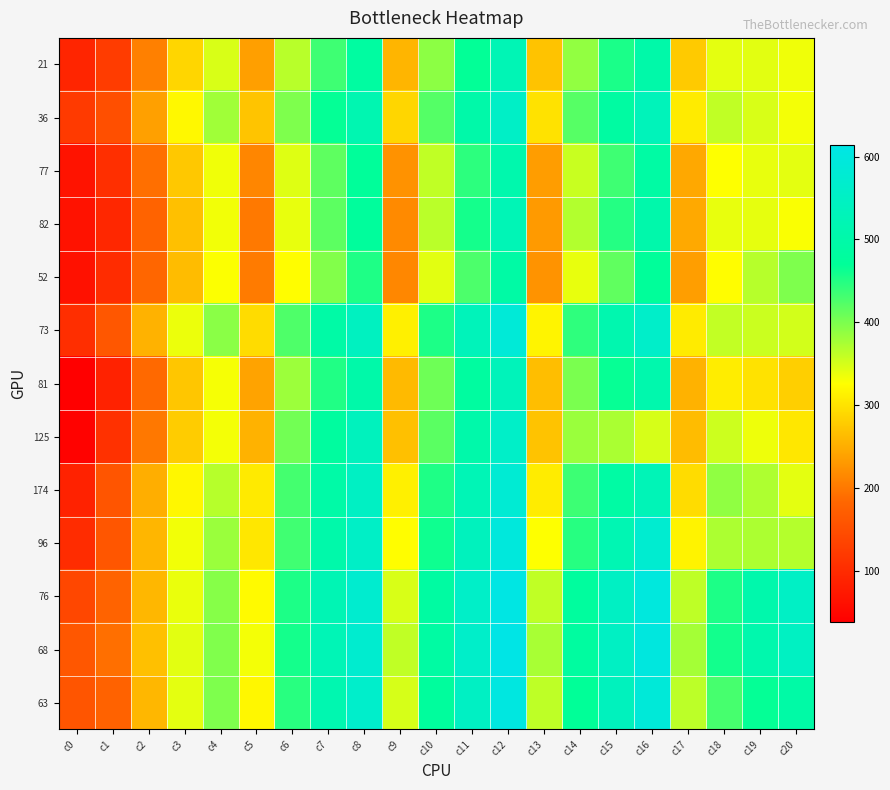

Reading right to left, what are all the values shown in this chart?

21: c20=334	c19=342	c18=341	c17=277	c16=501	c15=455	c14=387	c13=270	c12=523	c11=468	c10=391	c9=257	c8=485	c7=435	c6=366	c5=237	c4=348	c3=288	c2=207	c1=124	c0=91
36: c20=332	c19=348	c18=361	c17=307	c16=533	c15=487	c14=421	c13=300	c12=556	c11=500	c10=422	c9=288	c8=516	c7=467	c6=398	c5=271	c4=379	c3=320	c2=238	c1=151	c0=121
77: c20=341	c19=339	c18=327	c17=244	c16=491	c15=434	c14=357	c13=234	c12=508	c11=445	c10=361	c9=224	c8=472	c7=417	c6=344	c5=213	c4=334	c3=275	c2=191	c1=105	c0=65
82: c20=329	c19=340	c18=339	c17=246	c16=504	c15=449	c14=369	c13=232	c12=526	c11=458	c10=365	c9=216	c8=476	c7=418	c6=339	c5=201	c4=333	c3=267	c2=178	c1=94	c0=64
52: c20=399	c19=367	c18=324	c17=235	c16=472	c15=415	c14=339	c13=225	c12=493	c11=427	c10=342	c9=214	c8=453	c7=396	c6=324	c5=203	c4=328	c3=264	c2=182	c1=102	c0=63
73: c20=351	c19=356	c18=360	c17=307	c16=560	c15=512	c14=443	c13=316	c12=588	c11=534	c10=454	c9=312	c8=544	c7=495	c6=425	c5=294	c4=392	c3=337	c2=255	c1=162	c0=104
81: c20=282	c19=299	c18=310	c17=254	c16=508	c15=466	c14=401	c13=266	c12=533	c11=483	c10=408	c9=261	c8=500	c7=451	c6=382	c5=240	c4=331	c3=273	c2=186	c1=87	c0=38
125: c20=304	c19=336	c18=355	c17=264	c16=349	c15=374	c14=383	c13=270	c12=559	c11=502	c10=419	c9=267	c8=538	c7=482	c6=405	c5=255	c4=332	c3=278	c2=199	c1=108	c0=42
174: c20=341	c19=371	c18=388	c17=294	c16=528	c15=491	c14=436	c13=308	c12=580	c11=525	c10=452	c9=312	c8=549	c7=498	c6=431	c5=306	c4=367	c3=319	c2=250	c1=159	c0=87
96: c20=368	c19=373	c18=373	c17=315	c16=574	c15=520	c14=448	c13=327	c12=596	c11=539	c10=461	c9=324	c8=555	c7=503	c6=433	c5=304	c4=383	c3=333	c2=258	c1=160	c0=101
76: c20=553	c19=507	c18=454	c17=363	c16=599	c15=550	c14=481	c13=361	c12=610	c11=558	c10=487	c9=348	c8=572	c7=522	c6=454	c5=322	c4=394	c3=338	c2=259	c1=178	c0=140
68: c20=548	c19=508	c18=459	c17=377	c16=600	c15=550	c14=484	c13=375	c12=614	c11=560	c10=490	c9=361	c8=572	c7=524	c6=458	c5=332	c4=397	c3=342	c2=267	c1=191	c0=161
63: c20=495	c19=467	c18=430	c17=364	c16=590	c15=539	c14=469	c13=363	c12=604	c11=549	c10=478	c9=349	c8=565	c7=514	c6=447	c5=319	c4=399	c3=341	c2=259	c1=177	c0=159